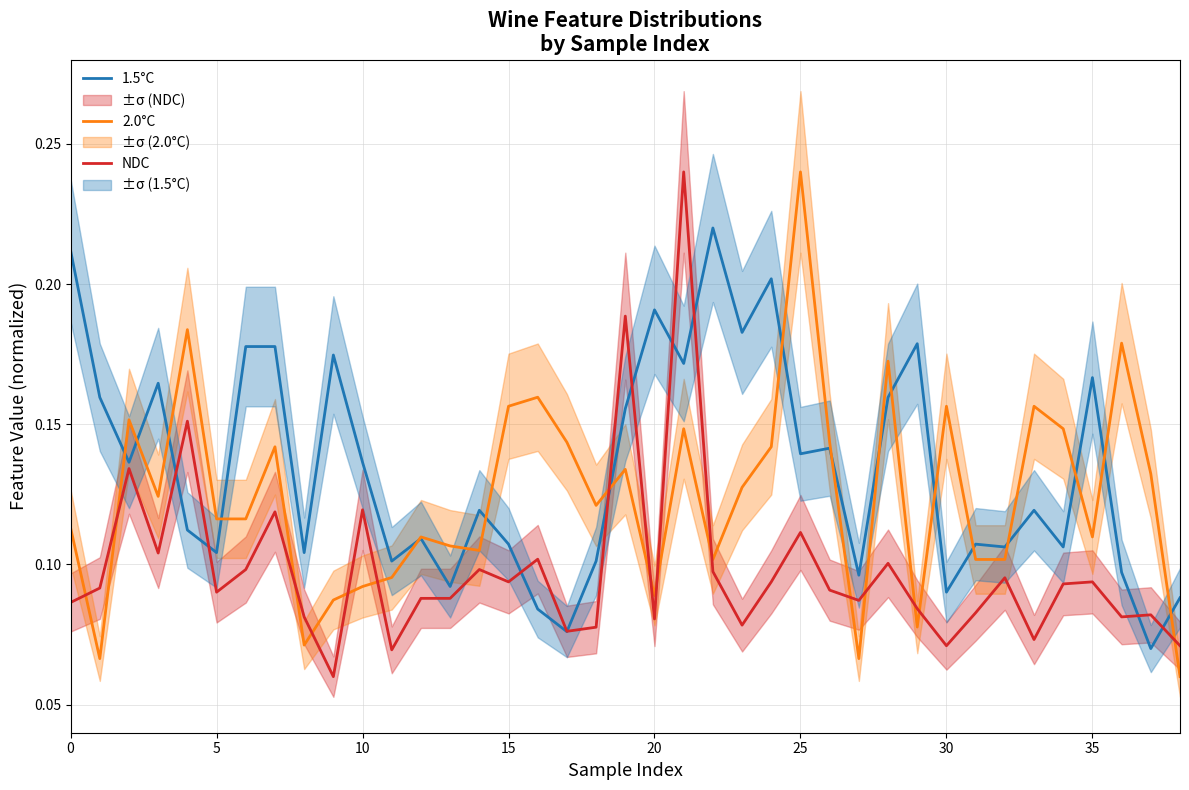

Between 0 and 37, which series saw the biggest shift?

1.5°C